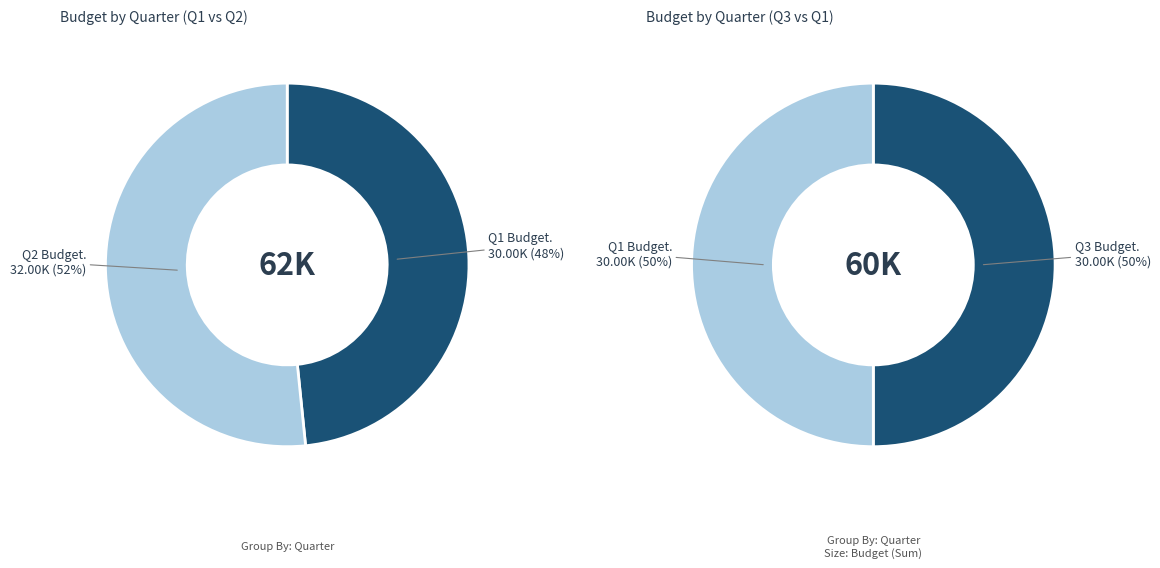

How many segments does this pie chart have?

3